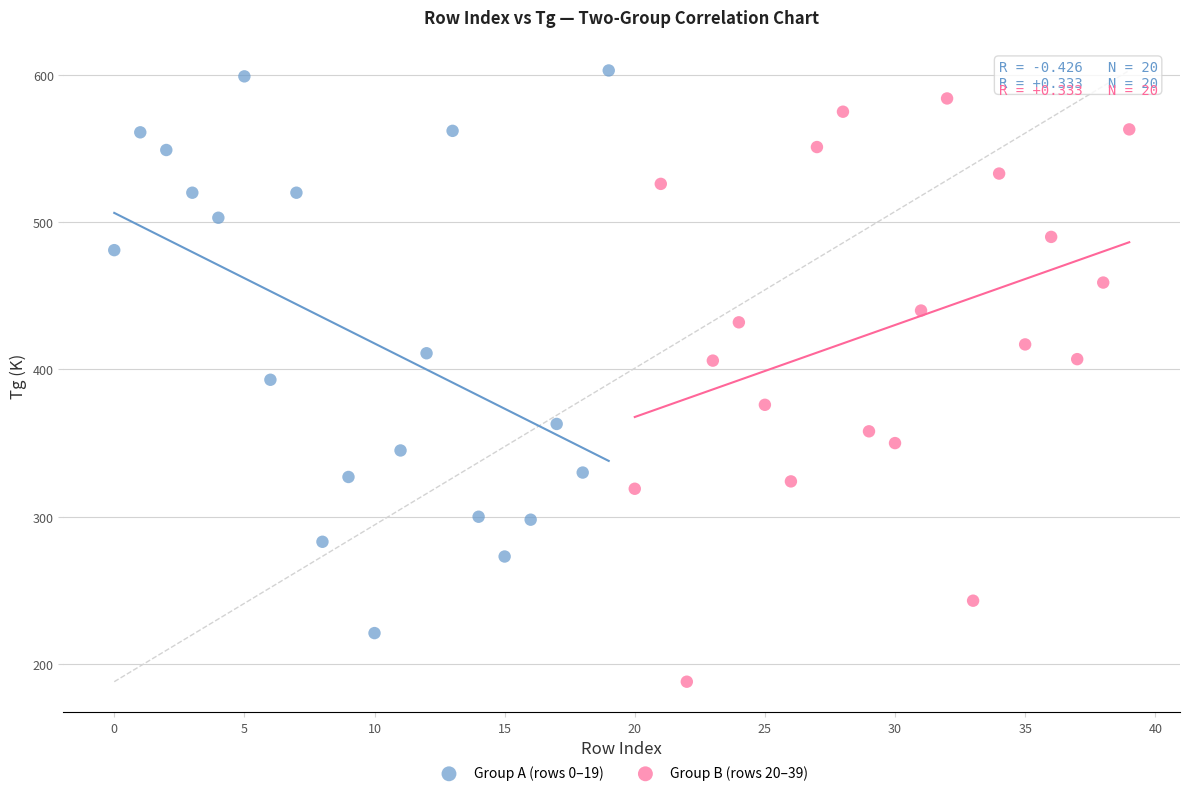

Which series reaches the minimum Y coordinate?

Group B (rows 20–39)